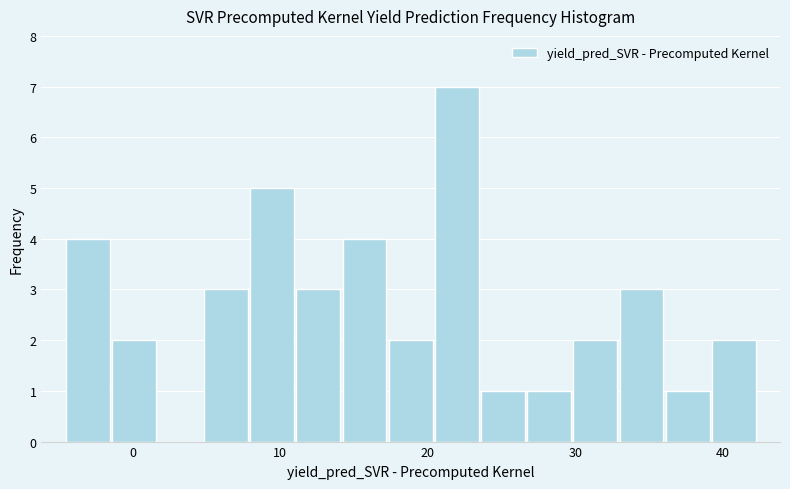

Read against the x-axis, roughly where is the centre of the tallest bar?

22